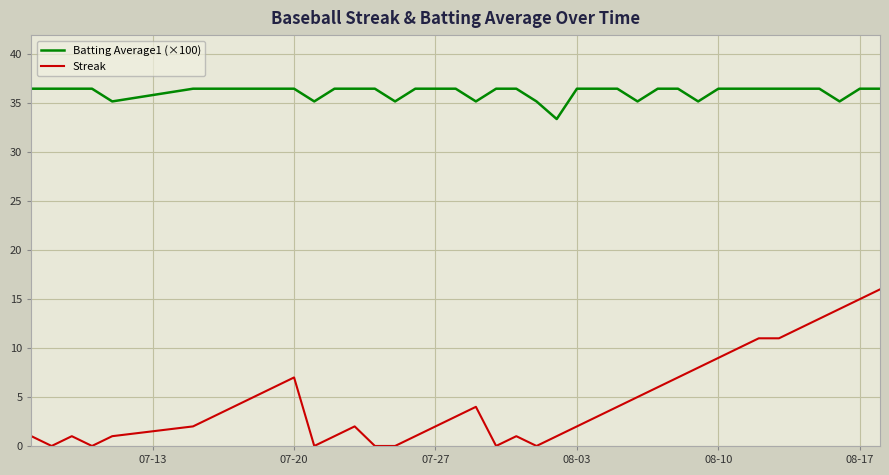

What is the highest value of the Streak series?

16.0